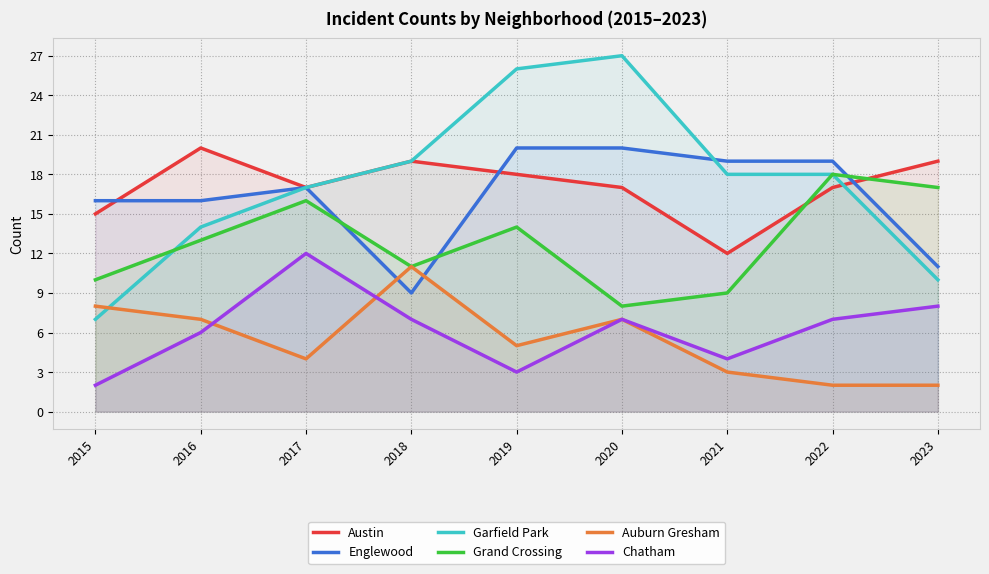

How many Grand Crossing values are between 10 and 16?

5